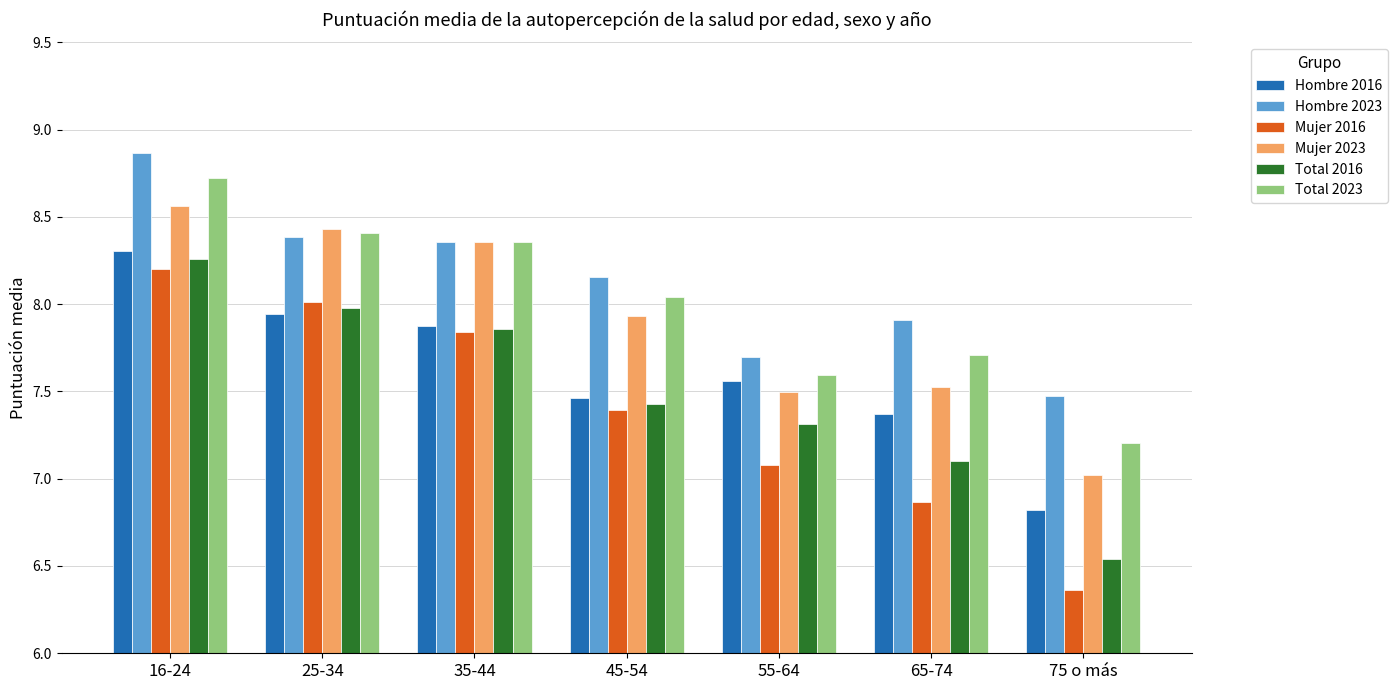

Read the Mujer 2016 value at 65-74.

6.9